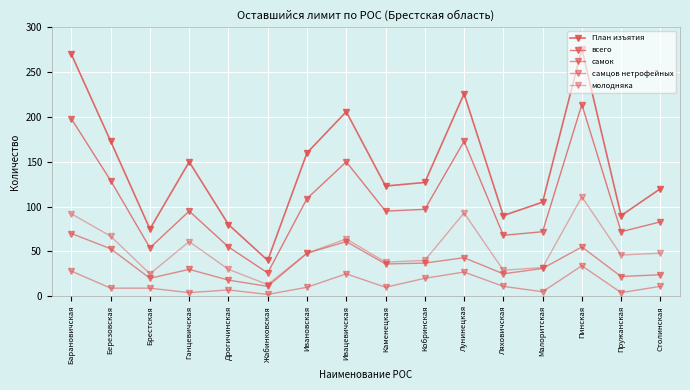

True or false: самок has more than 0 interior local peaks.

True